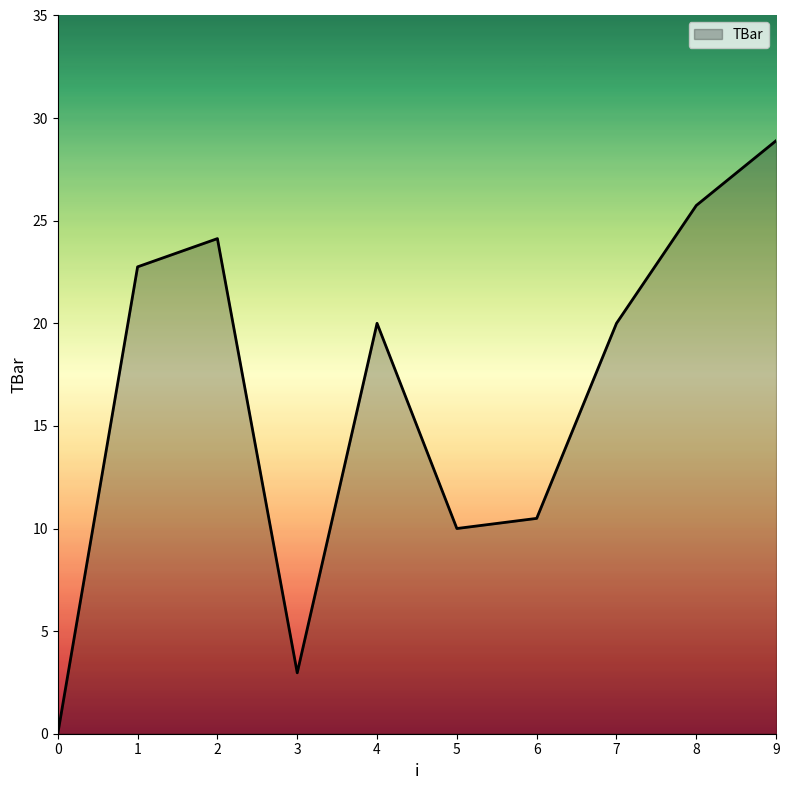

Reading left to right, list all the values displayed in this chart.

0=0.0	1=22.8	2=24.1	3=3.0	4=20.0	5=10.0	6=10.5	7=20.0	8=25.7	9=28.9